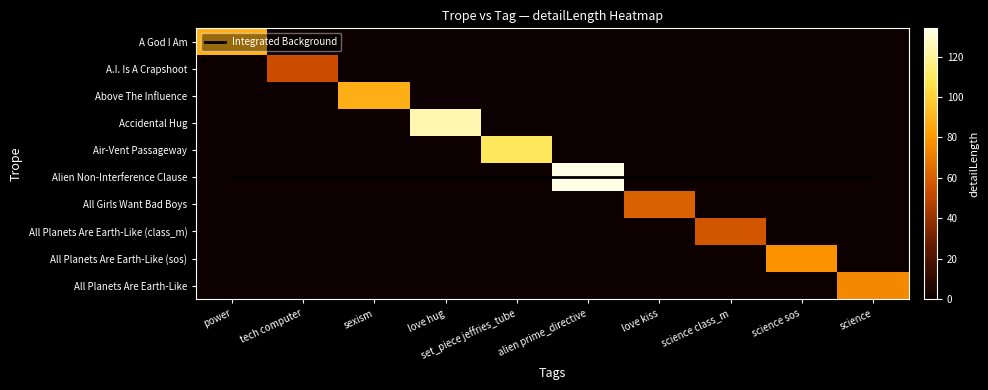

At which category does the chart reach its minimum across all series?

tech computer